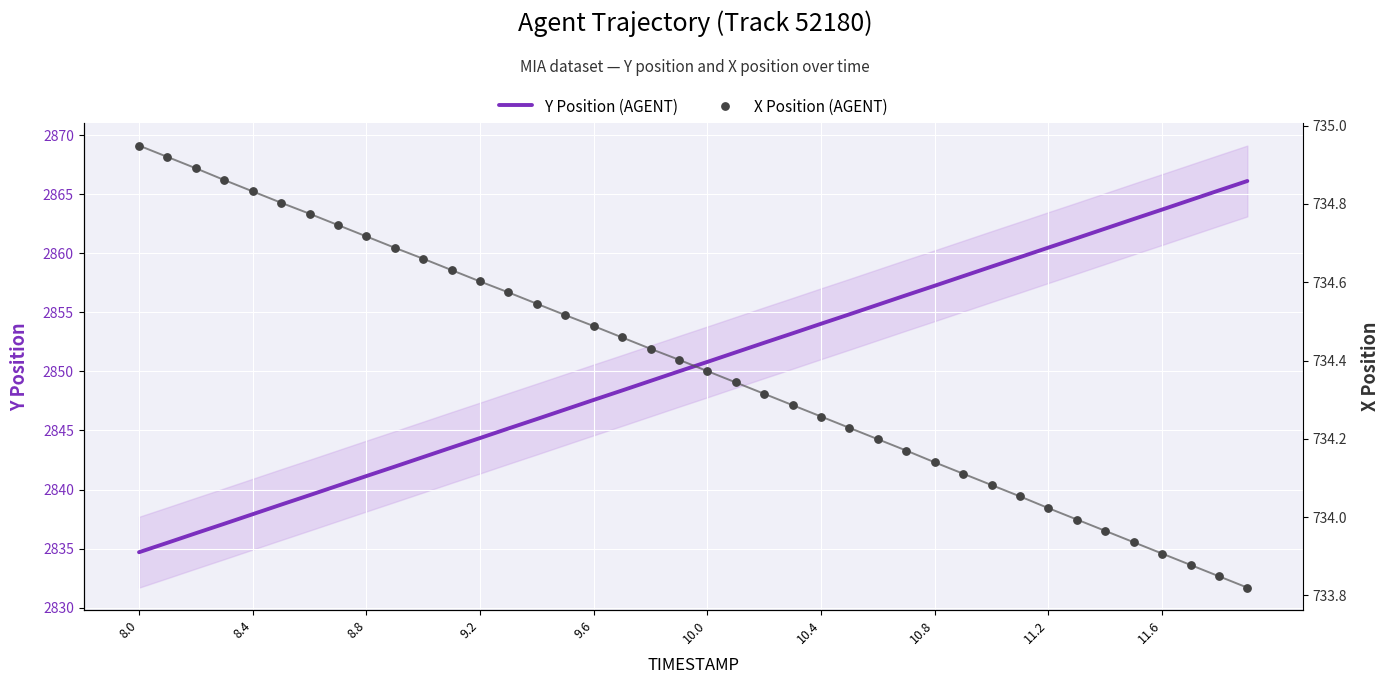

Which series has the largest Y range (max minus min)?

Y Position (AGENT)